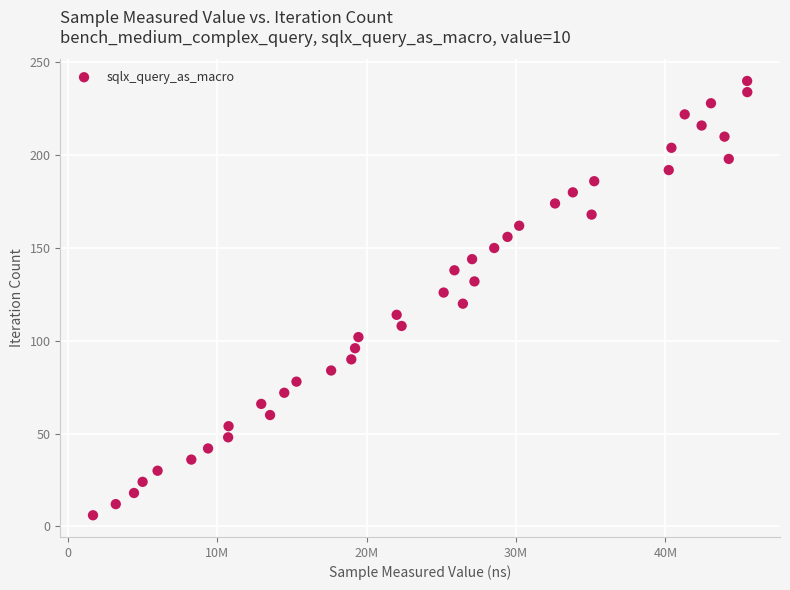

What is the range of Y values (max minus min)?

234